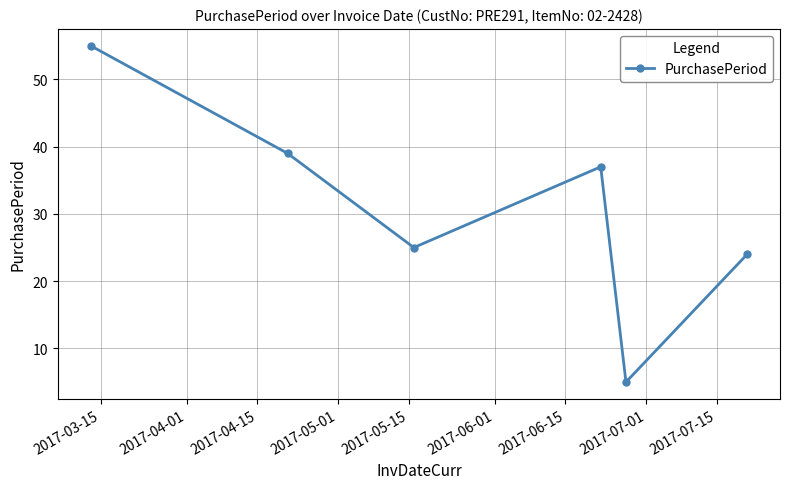

What is the difference between the maximum and minimum values?

50